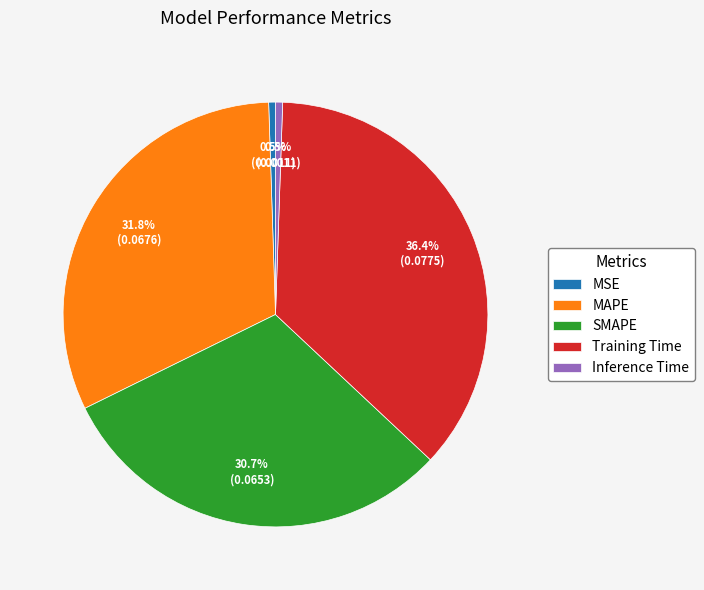

Between Training Time and Inference Time, which is larger?

Training Time